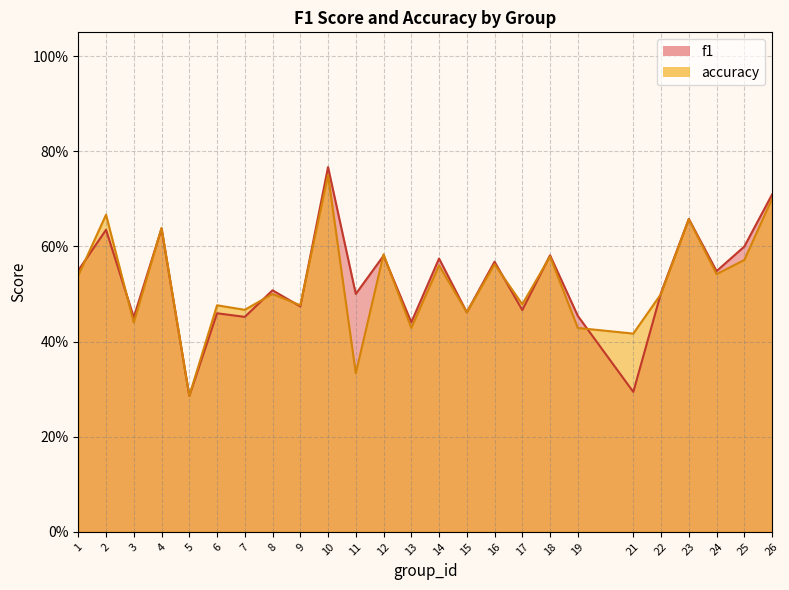

How many lines are shown in the chart?

2